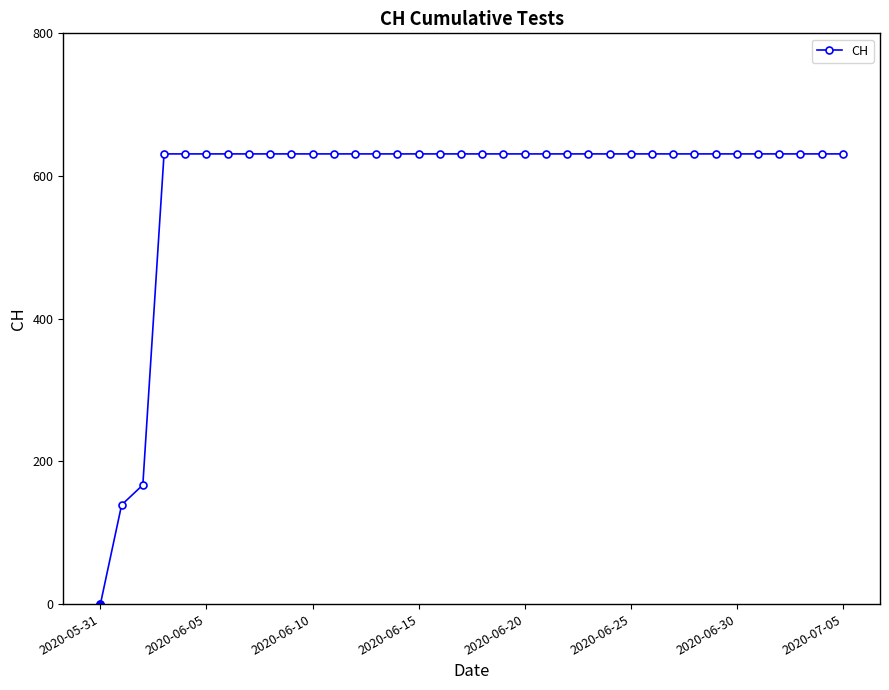

What is the maximum value shown in the chart?

631